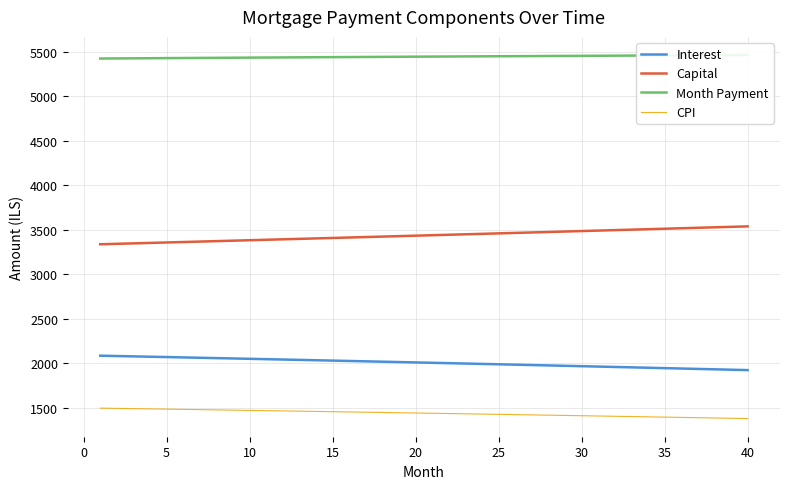

How many lines are shown in the chart?

4